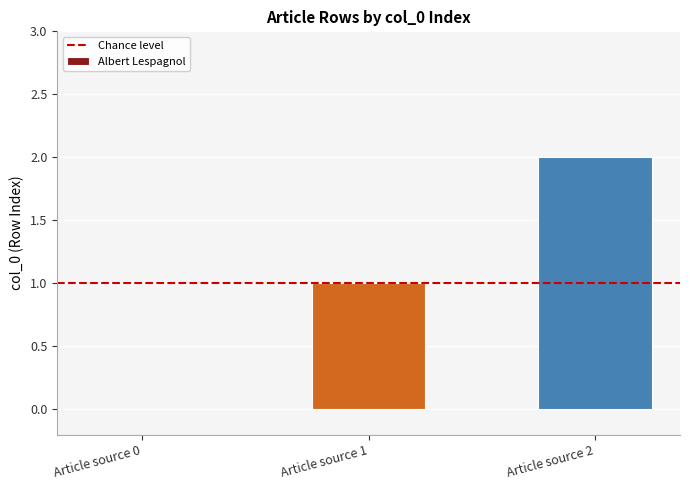

What is the maximum value shown in the chart?

2